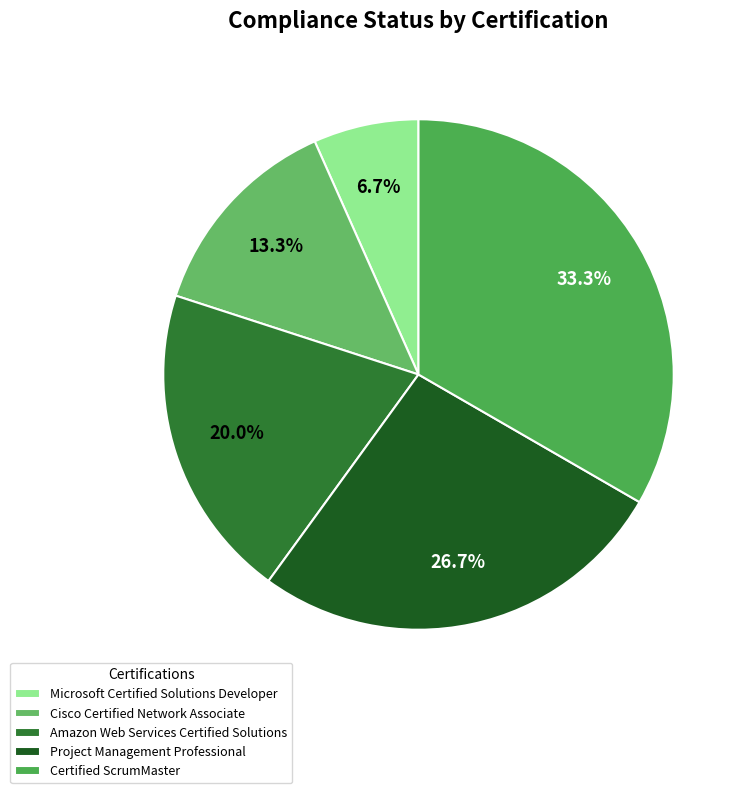

To the nearest percent, what portion does Project Management Professional represent?

27%